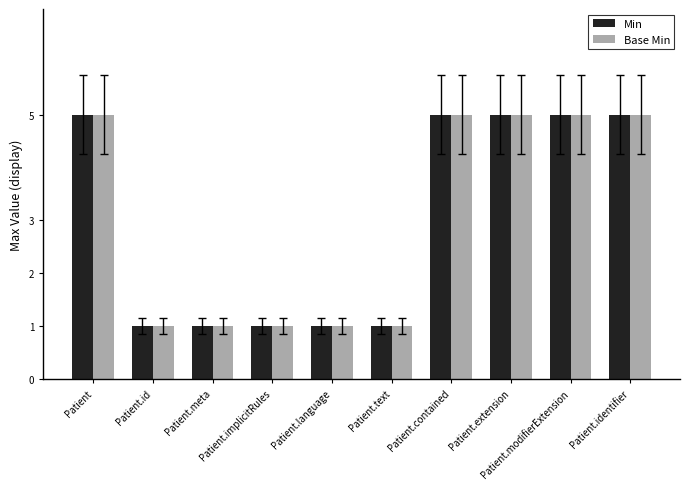

What is the total value across all series at Patient?

10